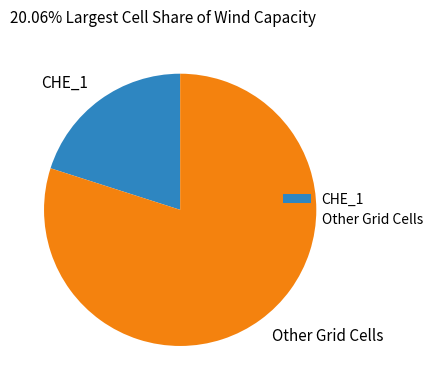

Combined, do CHE_1 and Other Grid Cells account for over 50%?

Yes